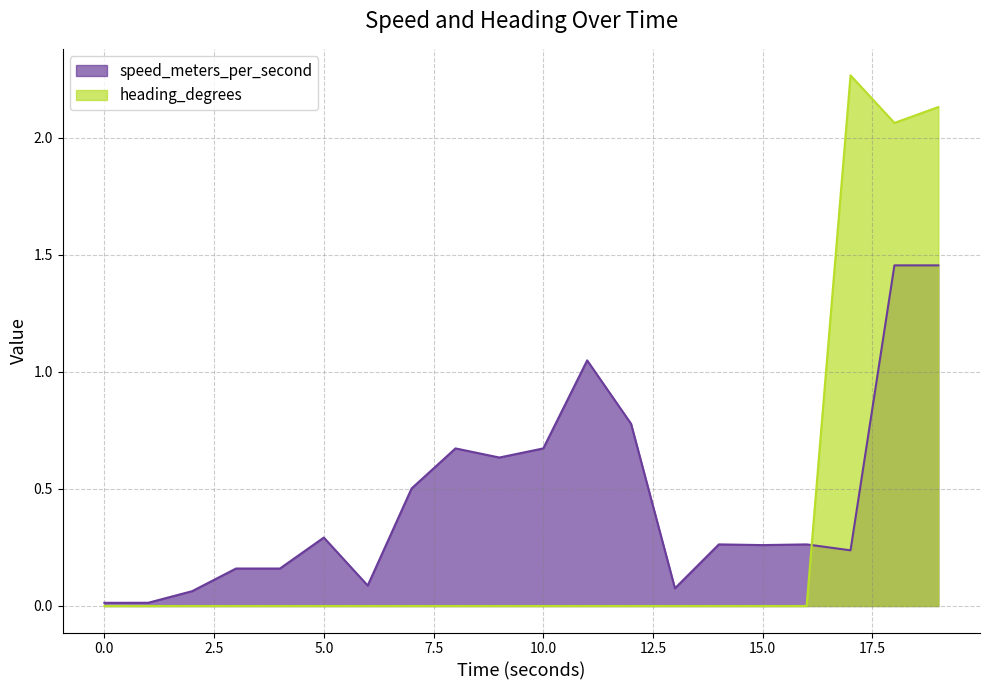

What is the maximum value shown in the chart?

2.3